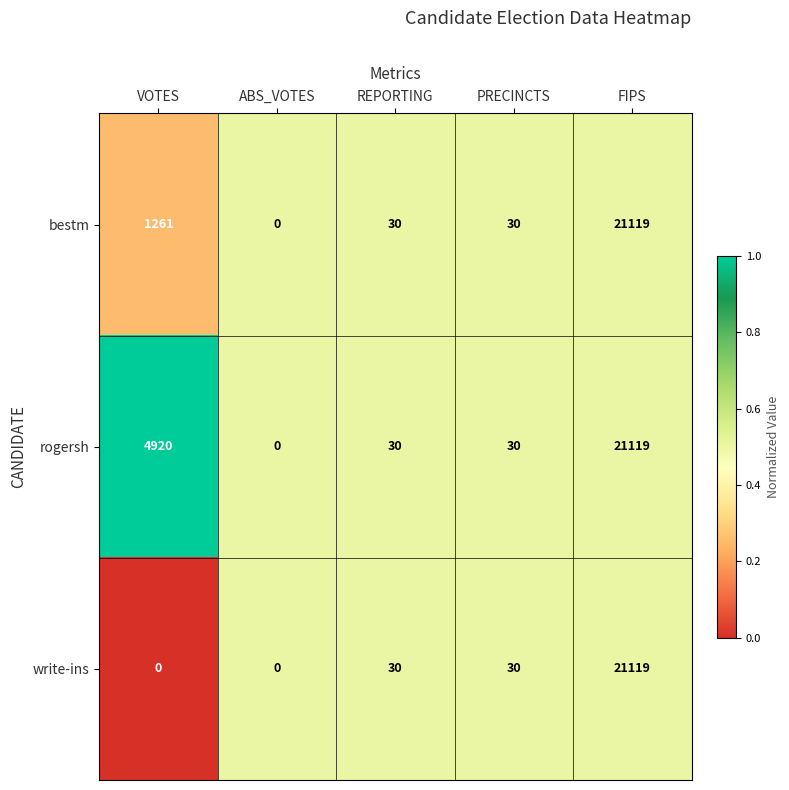

At which label is bestm closest to 10559?

VOTES